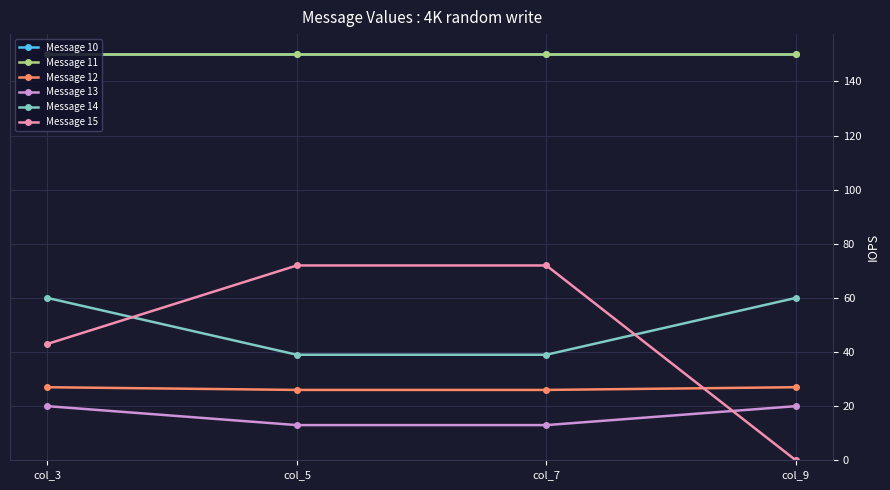

Does the chart have visible grid lines?

Yes